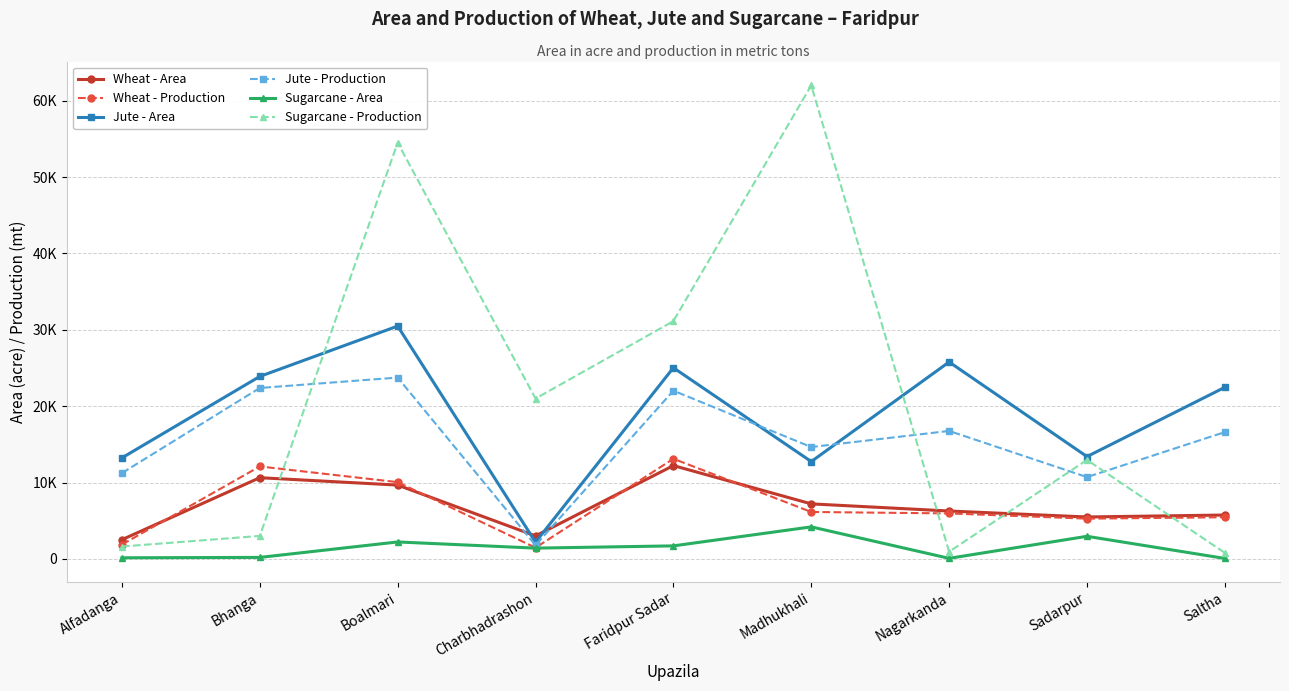

What is the total value across all series at Alfadanga?

30662